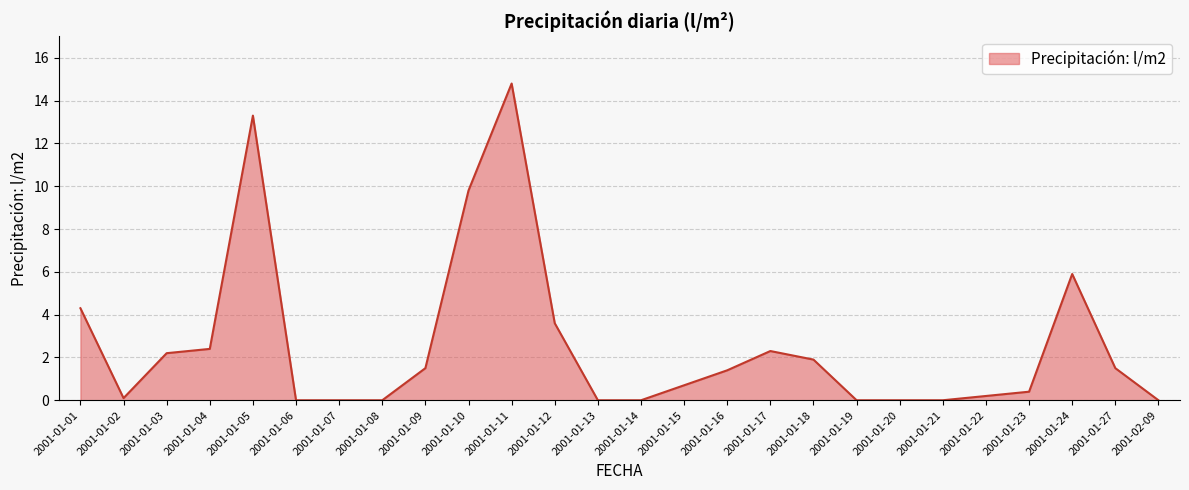

The value at 2001-01-01 is 4.3. True or false?

True